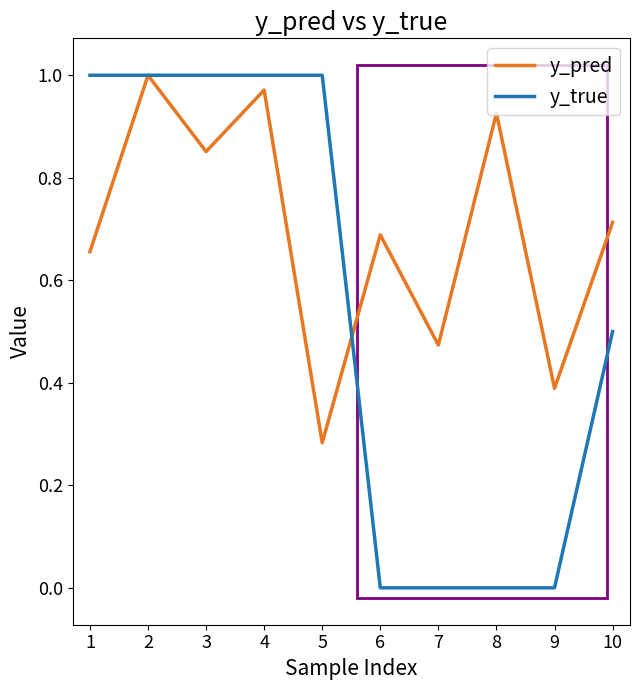

Rank the series by their average value, from highest to lowest.

y_pred, y_true